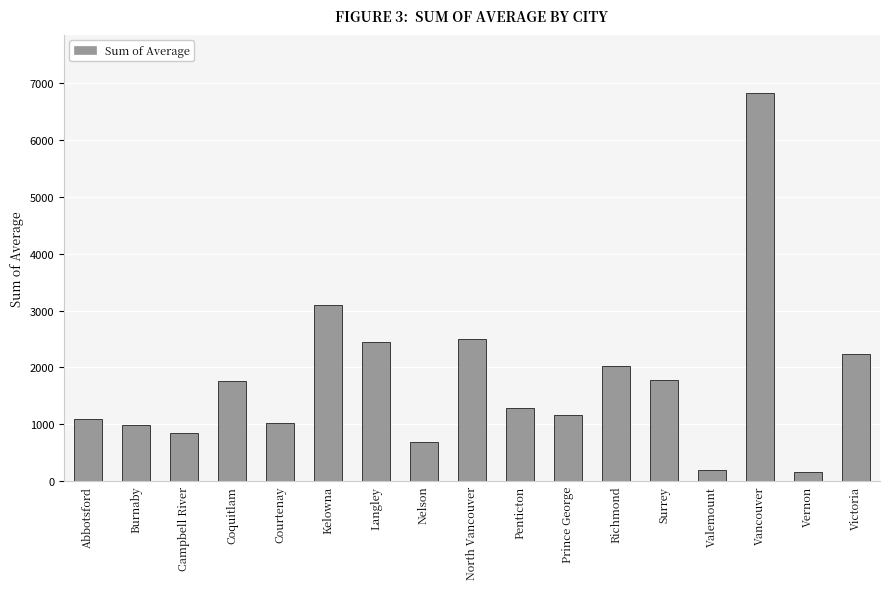

Where does the data first go above 1277?

Coquitlam